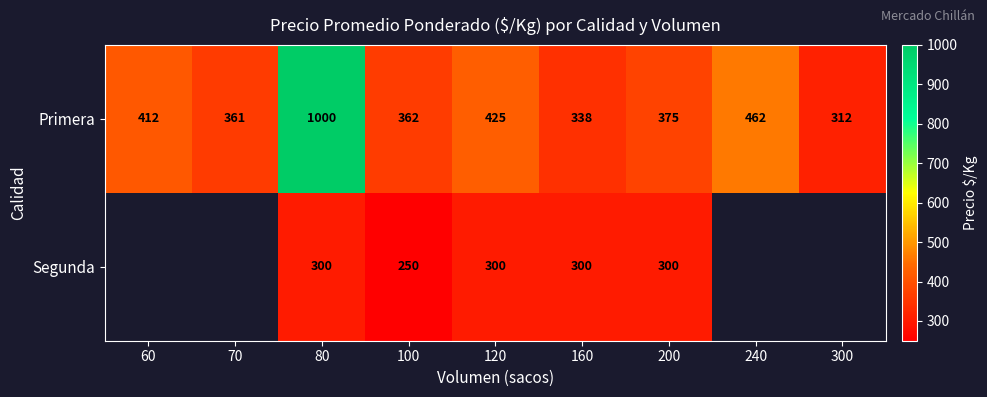

What is the lowest value of the Primera series?

312